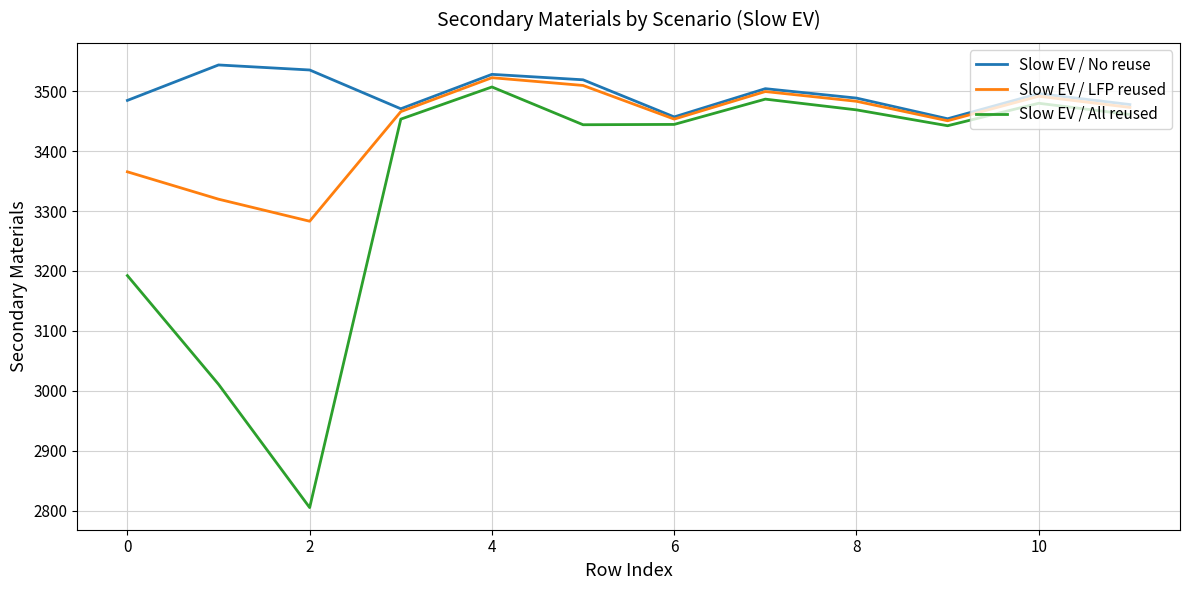

What are all the series names shown in the legend?

Slow EV / No reuse, Slow EV / LFP reused, Slow EV / All reused